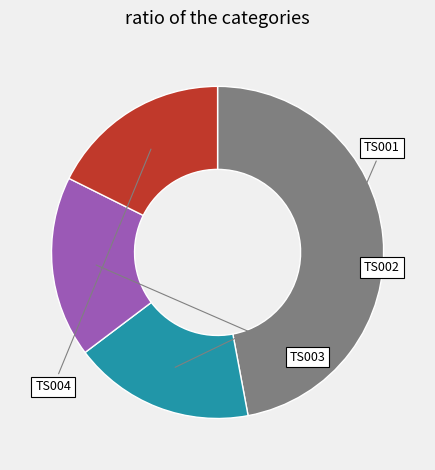

Does any single category account for the majority?

No